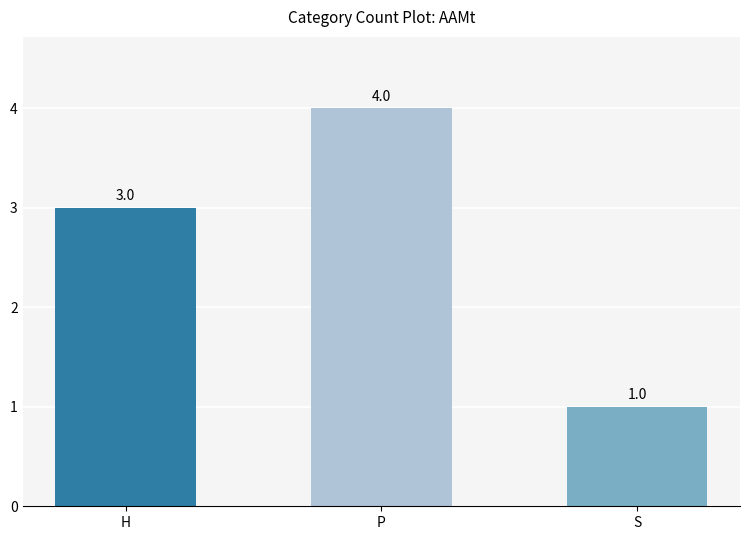

The chart shows a value of 0 at S. True or false?

False